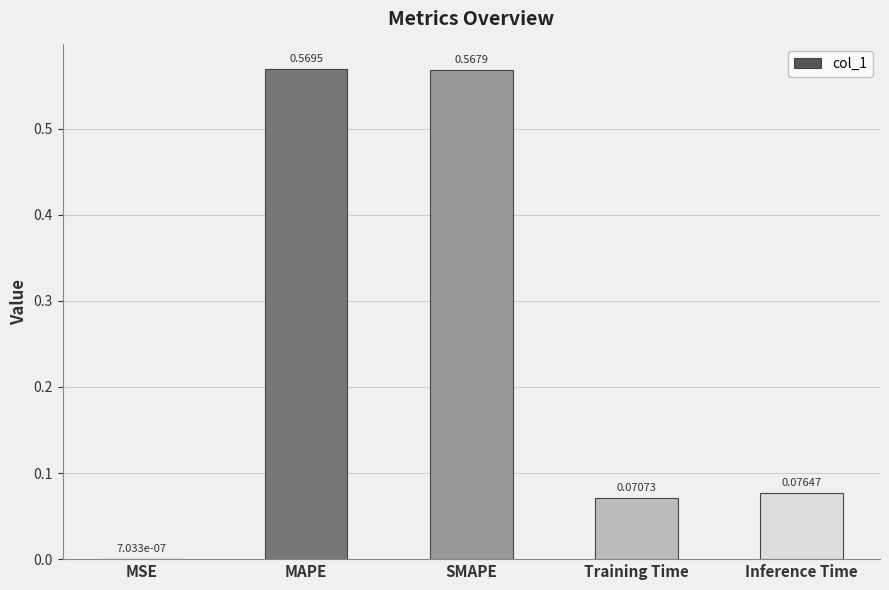

Which category has the highest value across all series?

MAPE